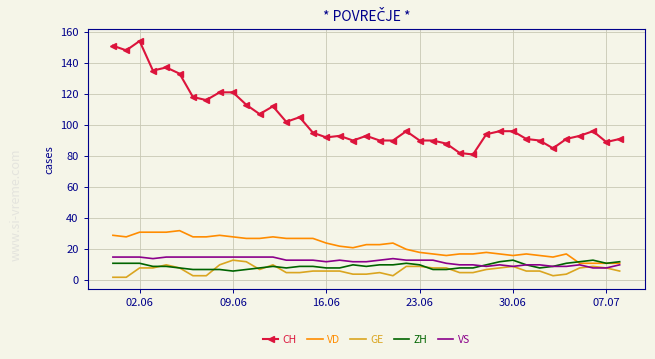

What is the average value of the ZH series?

9